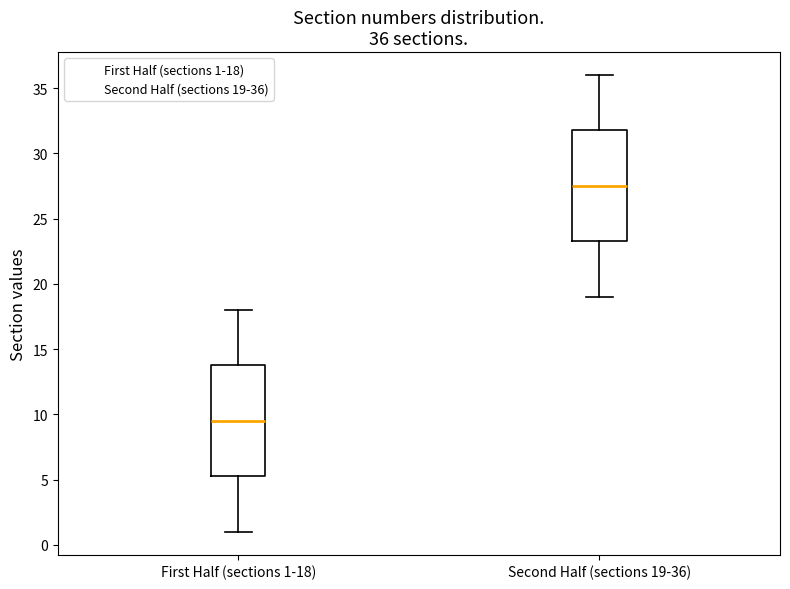

Which box has the lowest median line?

First Half (sections 1-18)